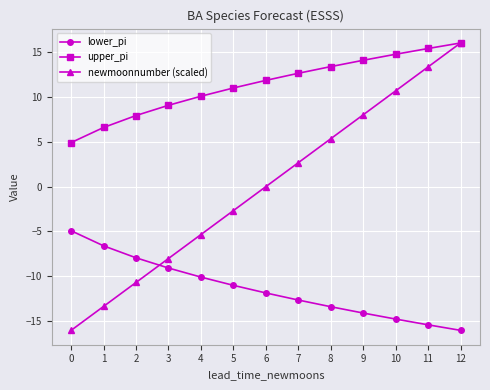

How many categories are shown in the chart?

13